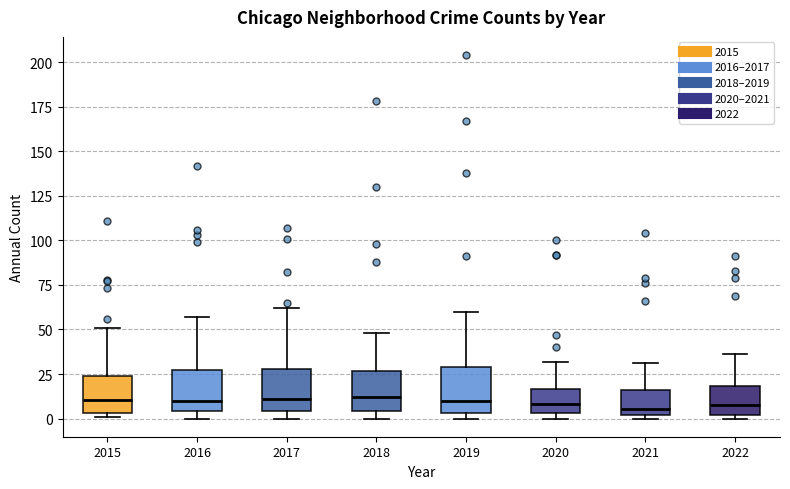

Reading left to right, transcribe this box plot: for each box, give where its median line is, the range the box spans, and where its two whiskers end, as read against the y-axis. The values are not printed on the chart, so give them approximately, as read against the axis.

2015: median 10, box 5 to 25, whiskers 0 to 50
2016: median 10, box 5 to 25, whiskers 0 to 55
2017: median 10, box 5 to 30, whiskers 0 to 60
2018: median 10, box 5 to 25, whiskers 0 to 50
2019: median 10, box 5 to 30, whiskers 0 to 60
2020: median 10, box 5 to 15, whiskers 0 to 30
2021: median 5, box 0 to 15, whiskers 0 (just below the box's lower edge) to 30
2022: median 10, box 0 to 20, whiskers 0 (just below the box's lower edge) to 35